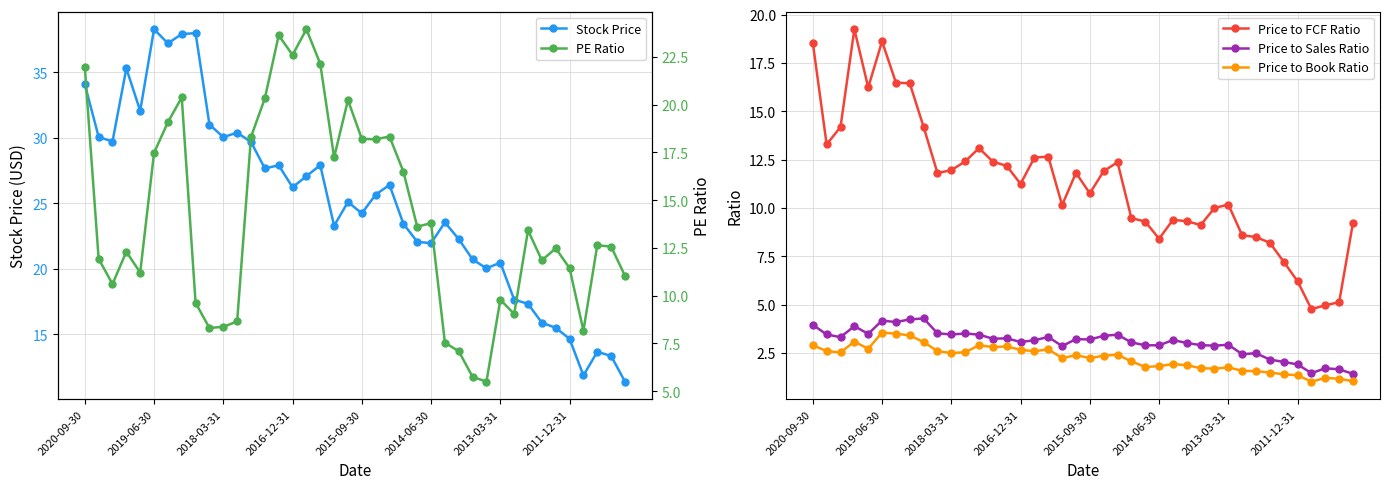

At 13, list the series in order from smallest to largest.

Price to Book Ratio, Price to Sales Ratio, Price to FCF Ratio, PE Ratio, Stock Price